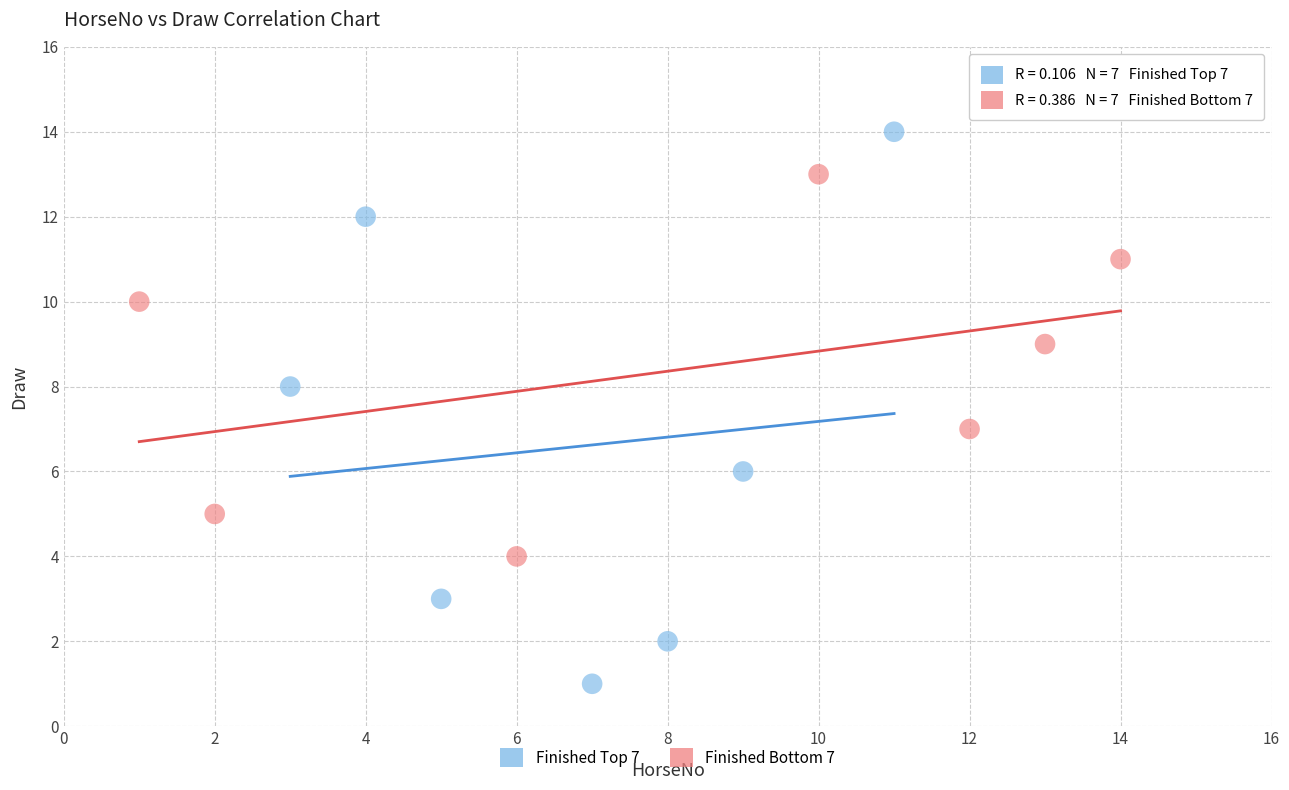

Which series contains the lowest Y value?

Finished Top 7